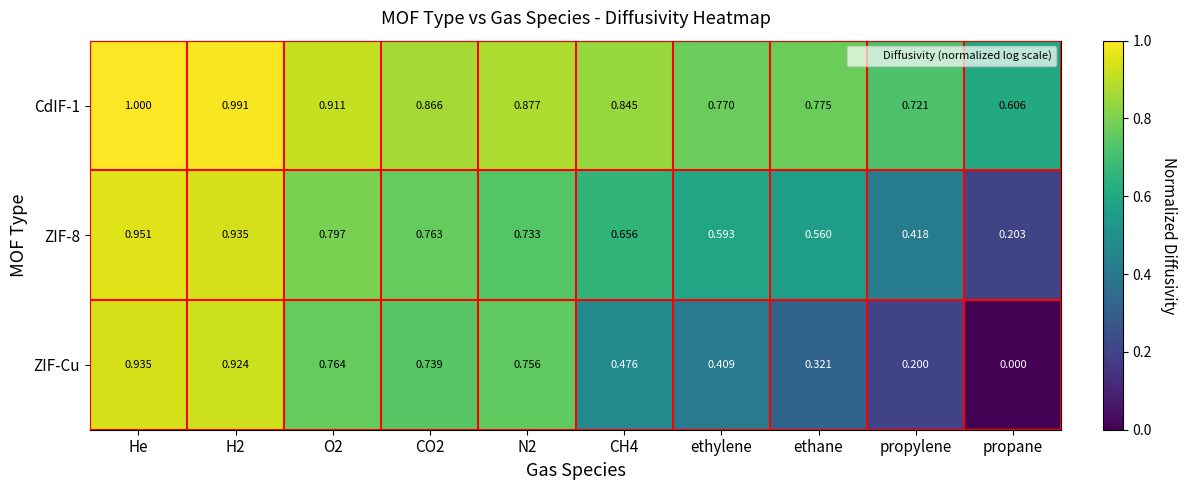

At which category is the sum across all series the highest?

He